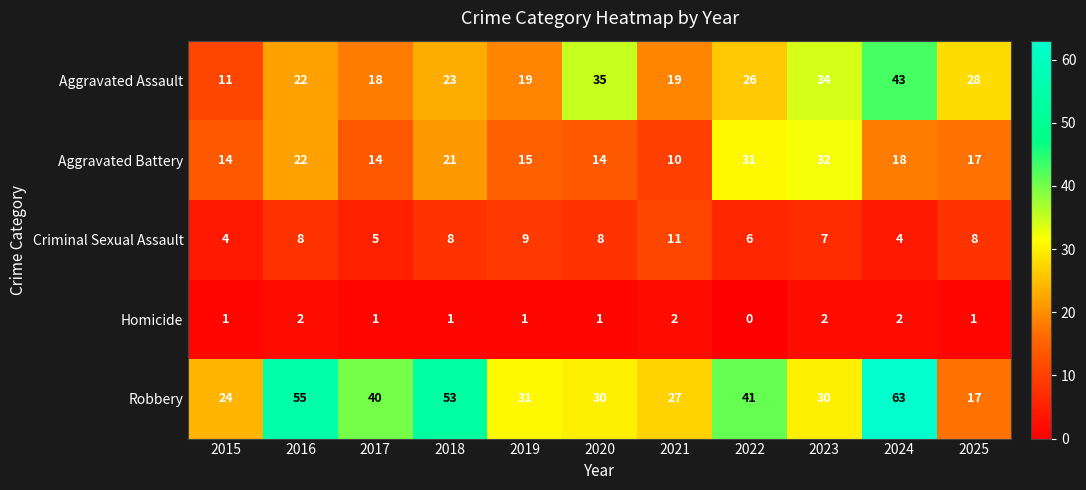

How many Criminal Sexual Assault values are between 5 and 8?

7